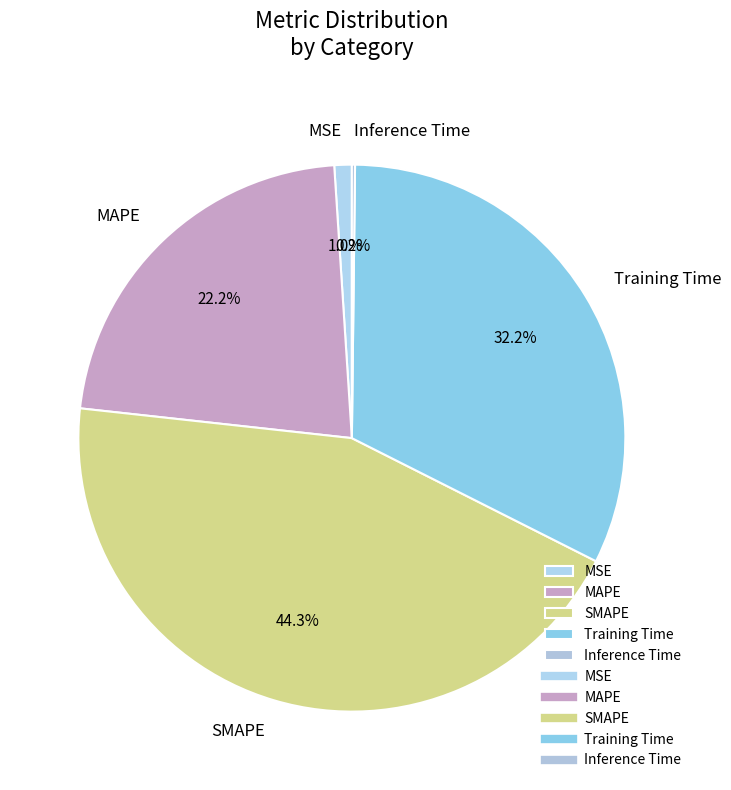

To the nearest percent, what is the average slice percentage?

20%